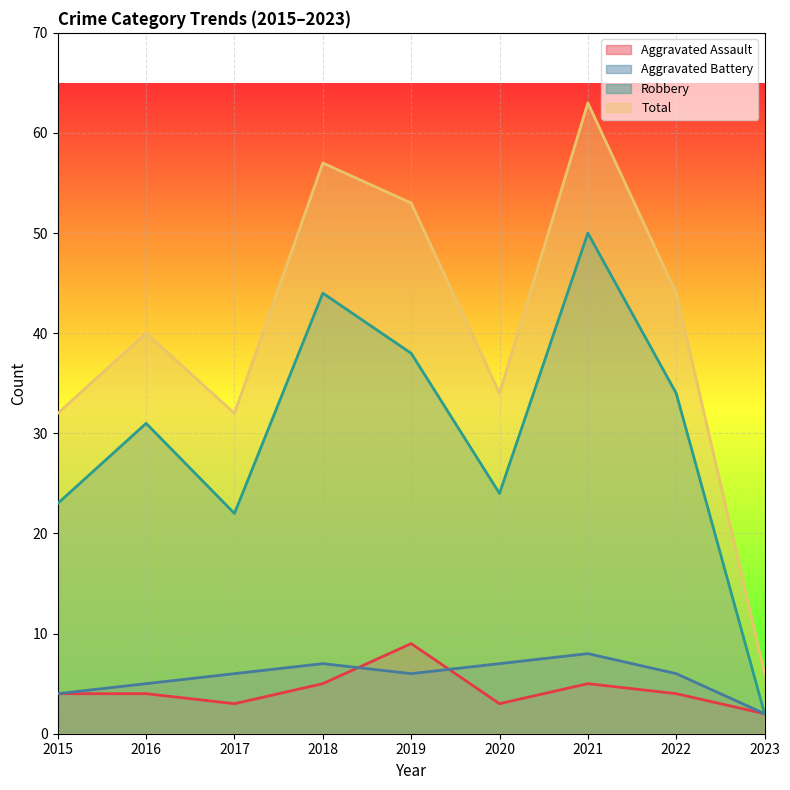

True or false: Aggravated Battery and Robbery cross at least once.

False